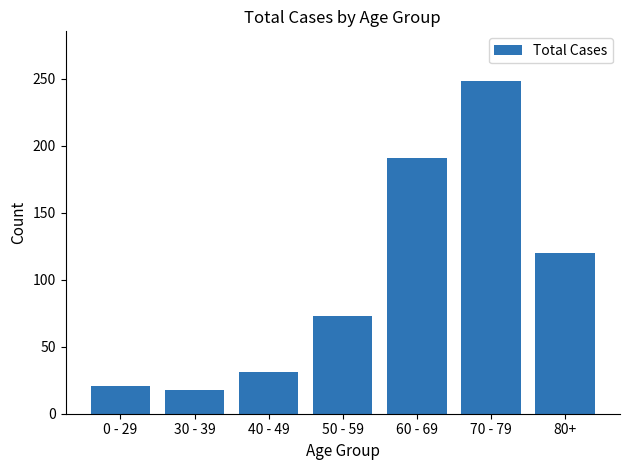

What is the average value?

100